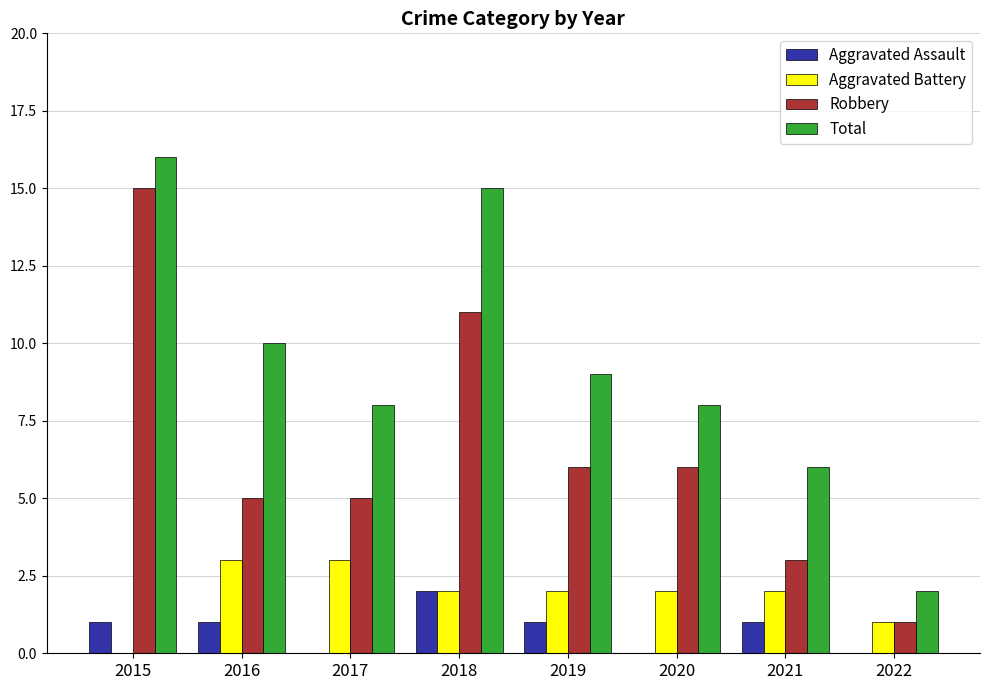

Which series changed the most between 2016 and 2021?

Total